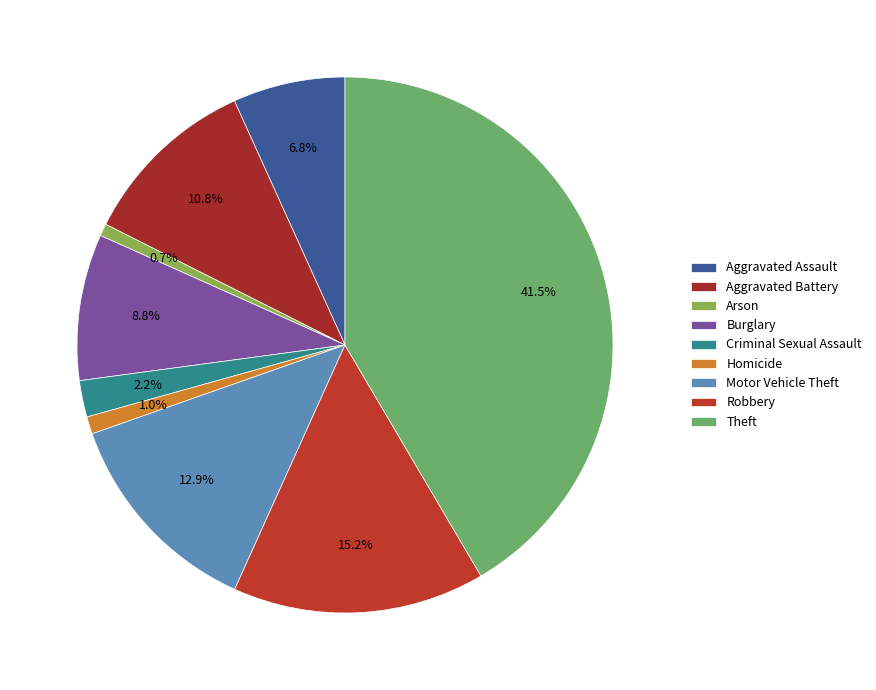

How many segments does this pie chart have?

9